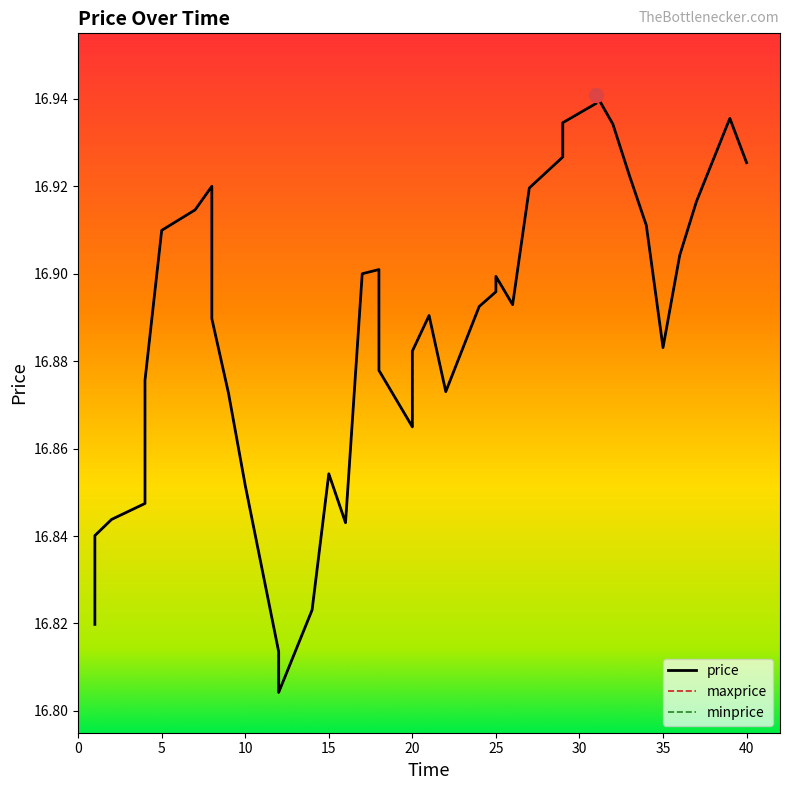

Does the chart display data point markers on the line(s)?

No